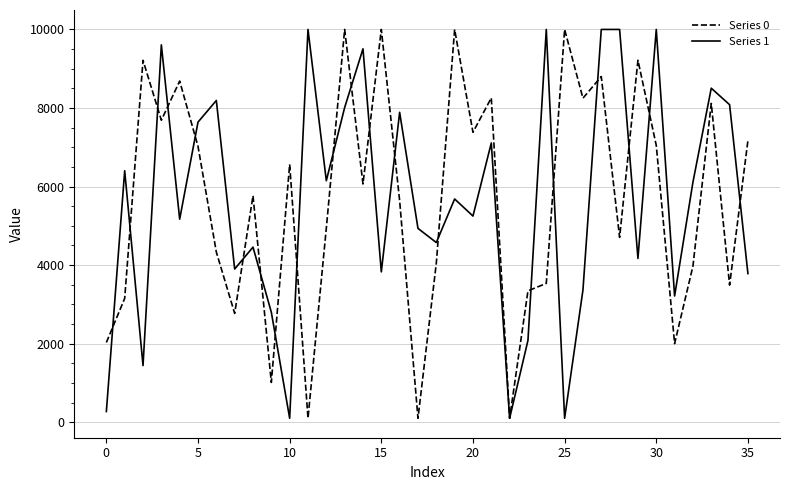

What is the maximum value shown in the chart?

10000.0